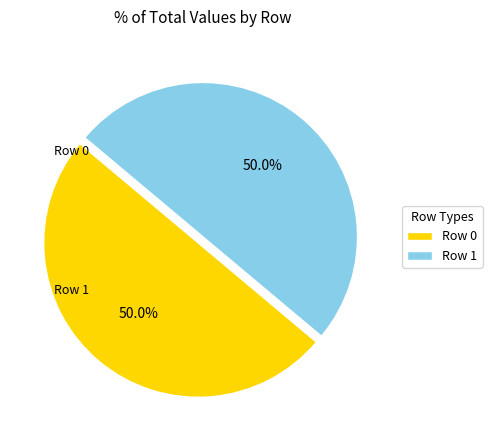

Count the number of slices in the pie.

2